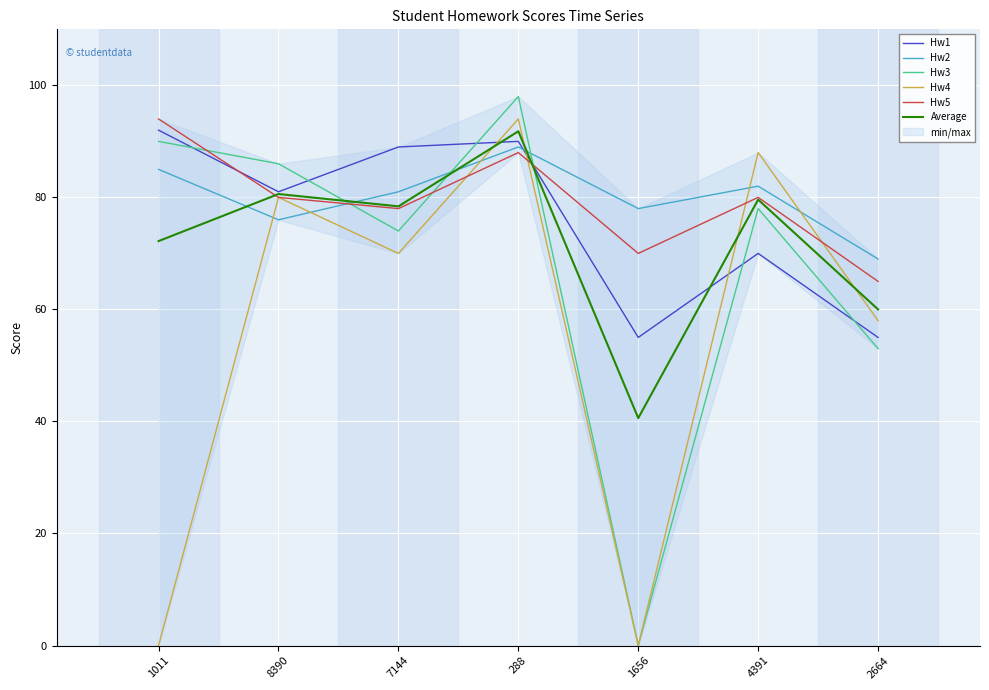

True or false: Hw3 and Hw4 cross at least once.

False